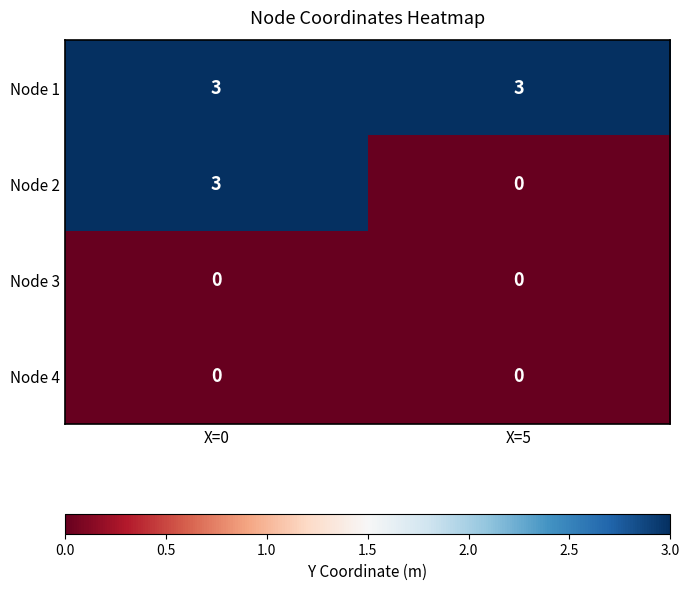

What is the difference between the highest and lowest values at X=0?

3